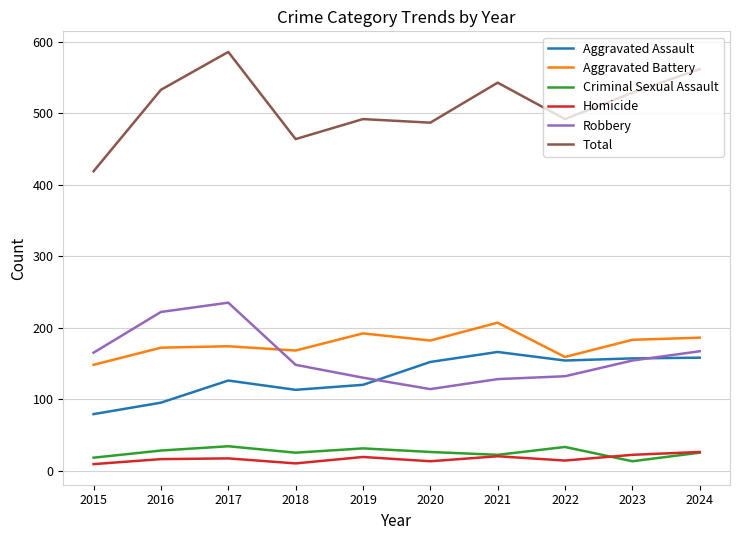

In Aggravated Battery, how many points are higher than both neighbors (excluding endpoints)?

3